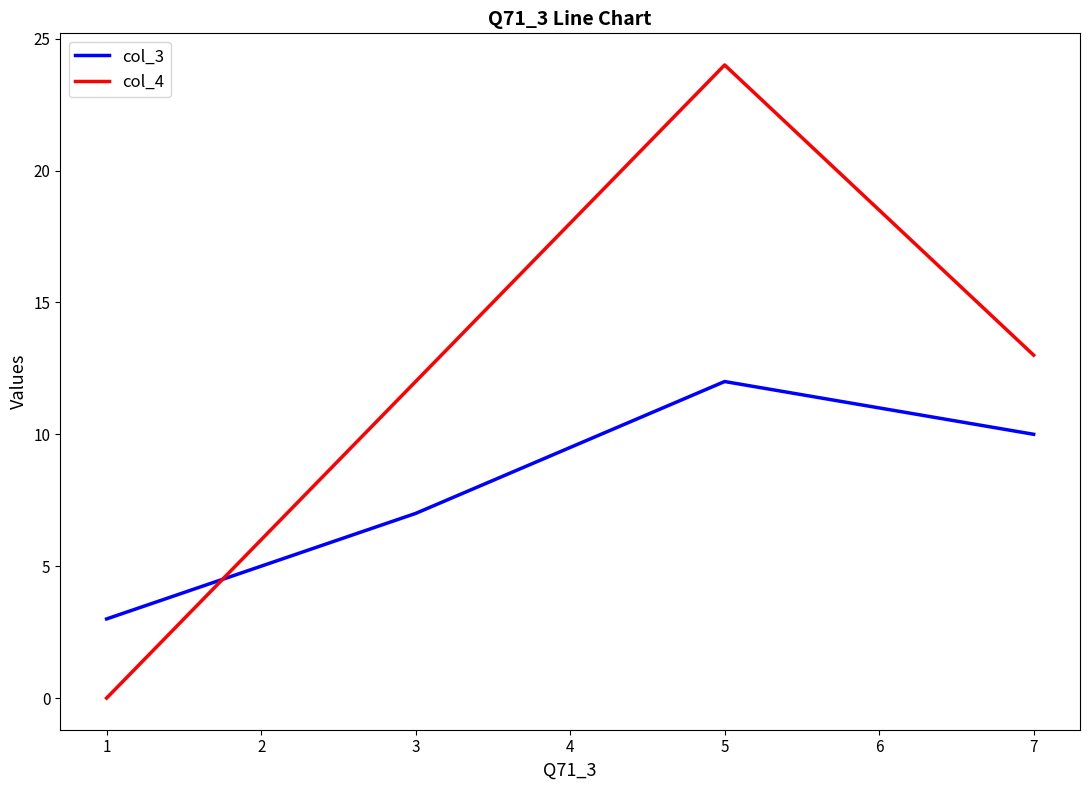

At which category is the sum across all series the highest?

5